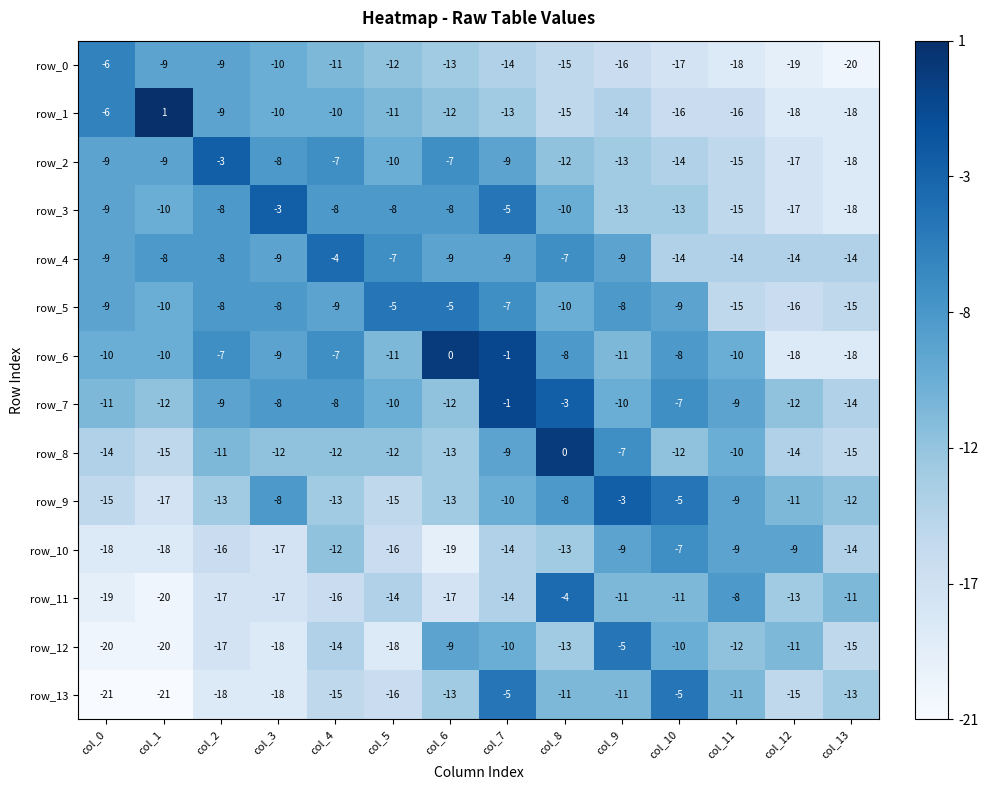

What is the difference between the maximum and minimum values in the row_4 series?

10